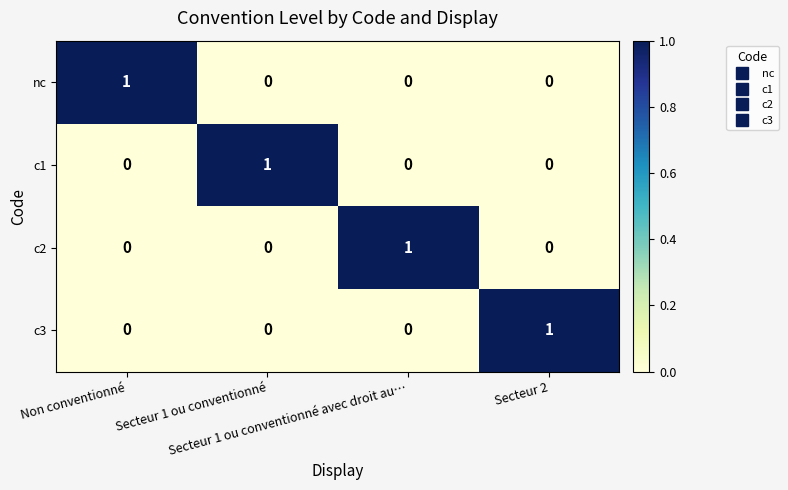

How many series are shown in this chart?

4